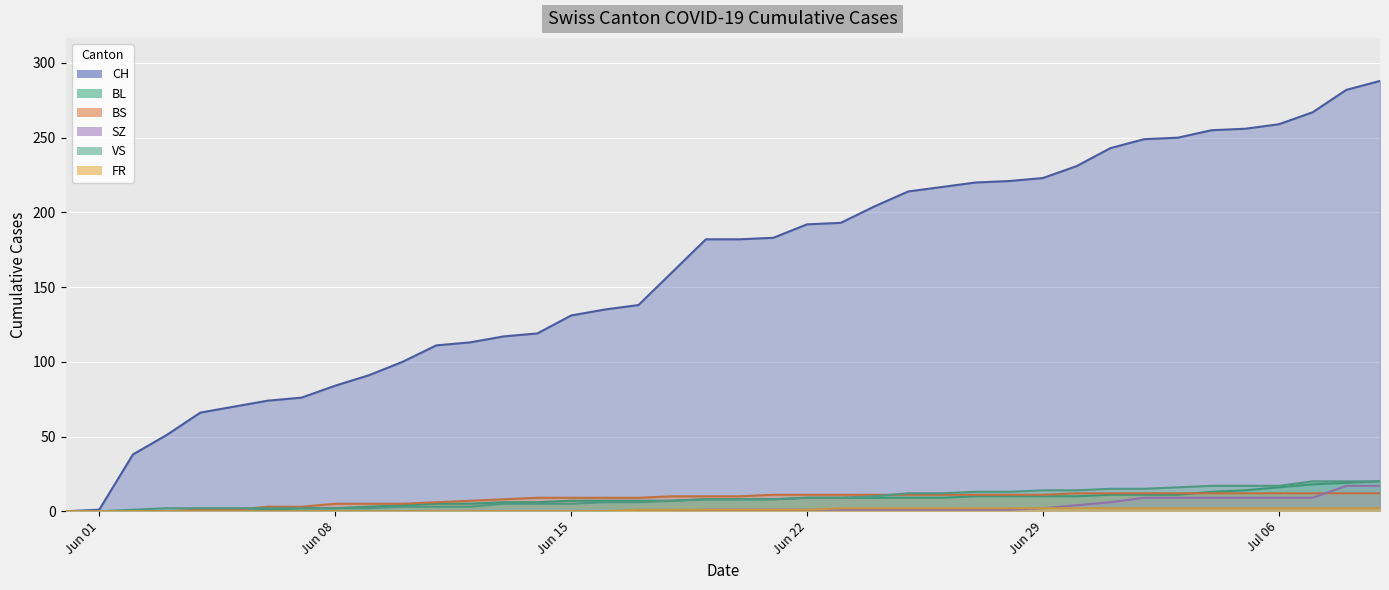

What is the difference between the maximum and minimum values in the FR series?

2